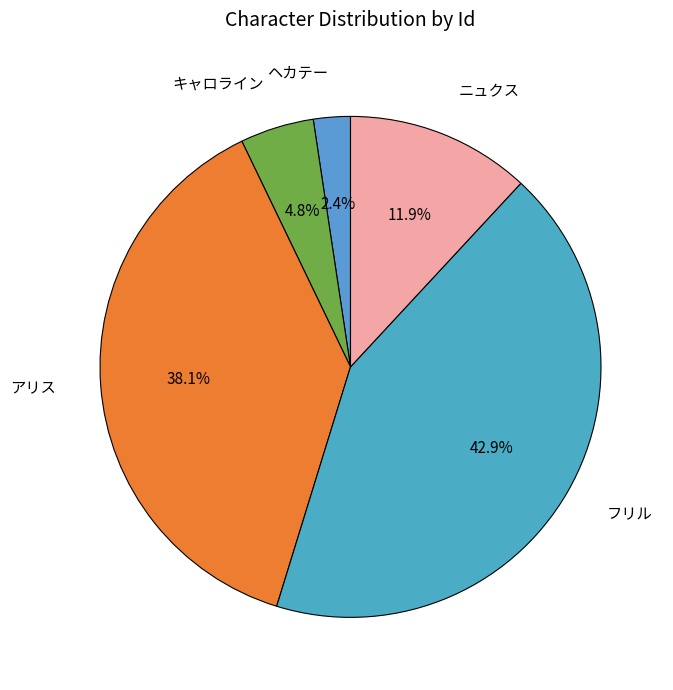

What portion of the pie excludes フリル?

57.1%